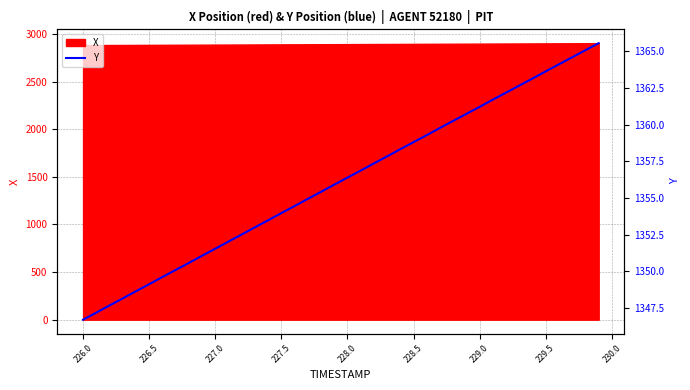

What is the maximum value for X?

2903.9